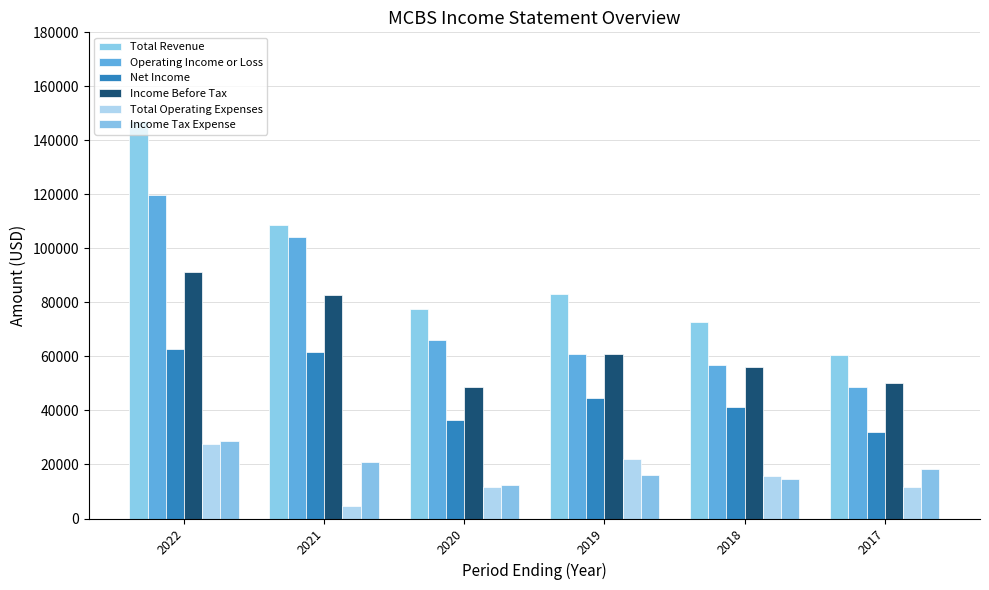

What is the average value of the Income Before Tax series?

64933